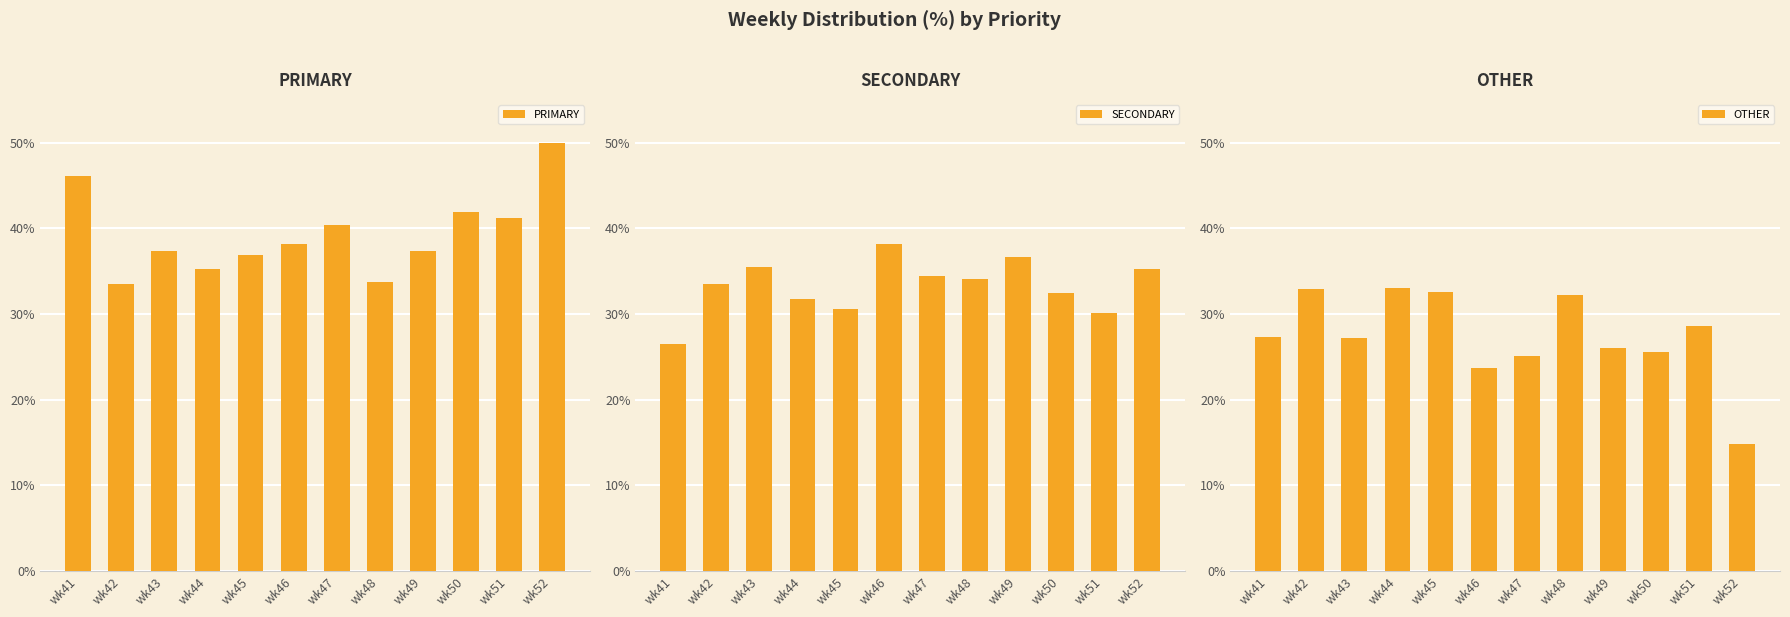

Which series has the widest spread of values?

OTHER